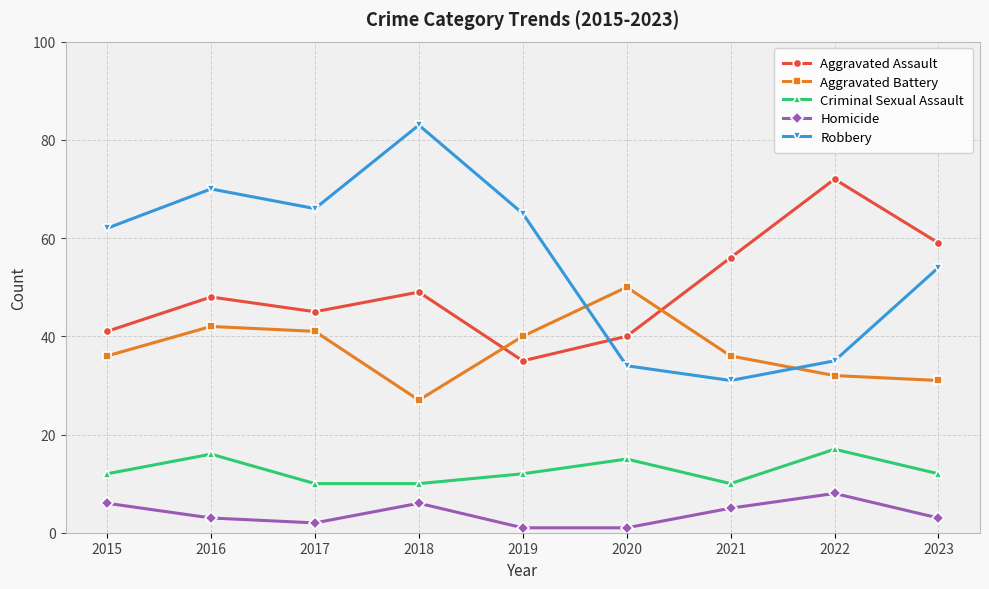

What is the minimum value shown in the chart?

1